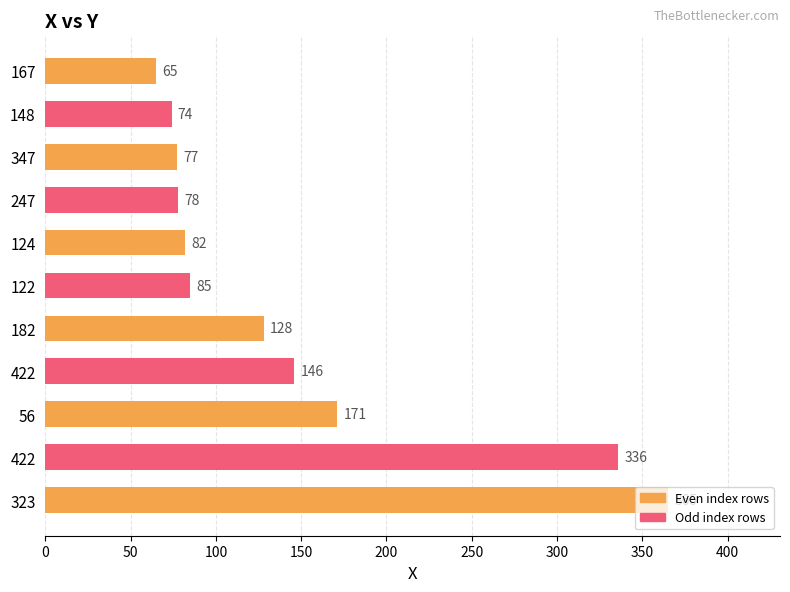

How many bars are there in total?

11